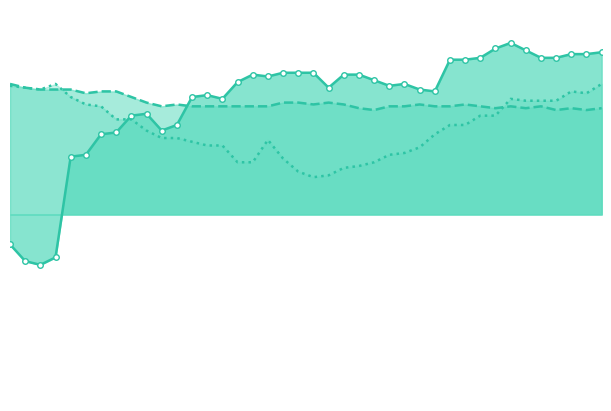

What is the value of the Correlacao_BoostStrapping point at the 21st from the left?

0.6